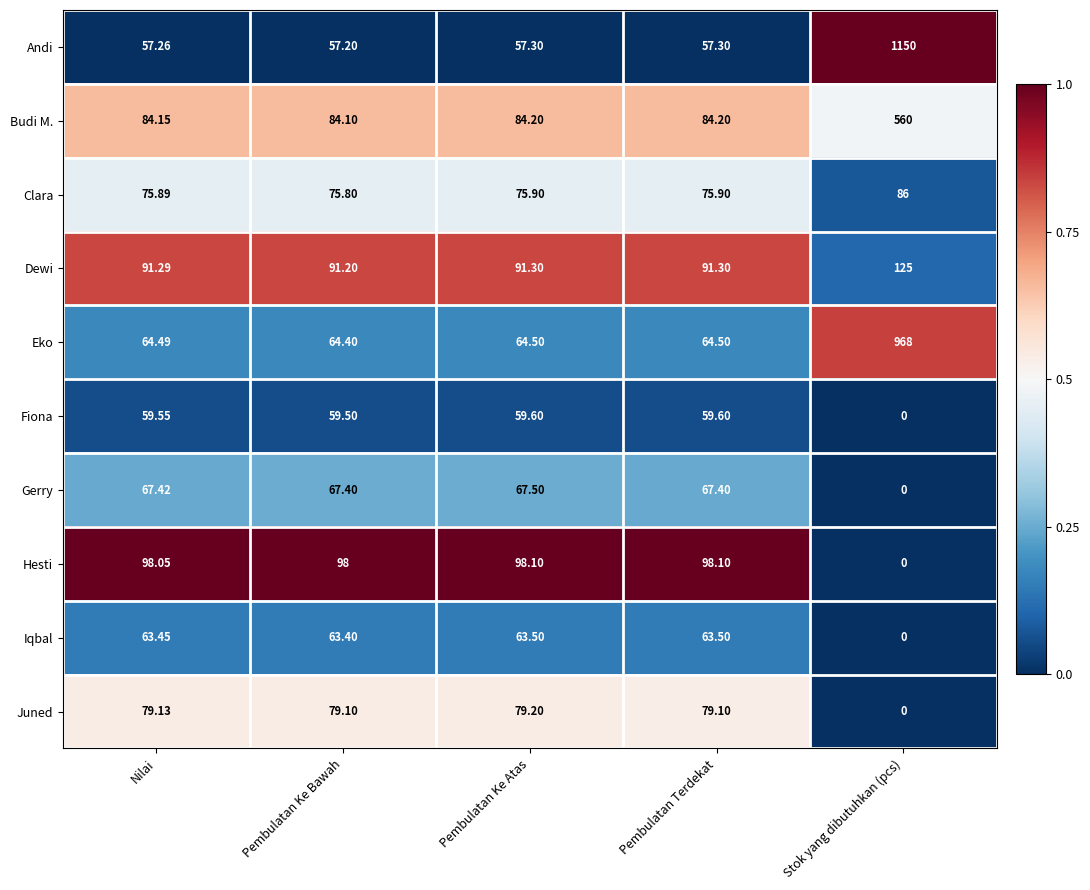

How many series are shown in this chart?

10